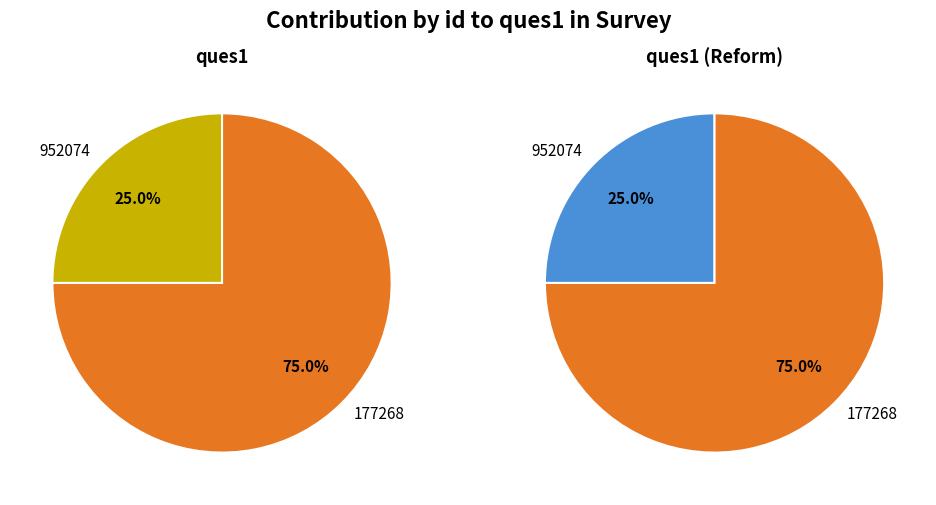

Rank the categories by value from lowest to highest.

952074, 177268